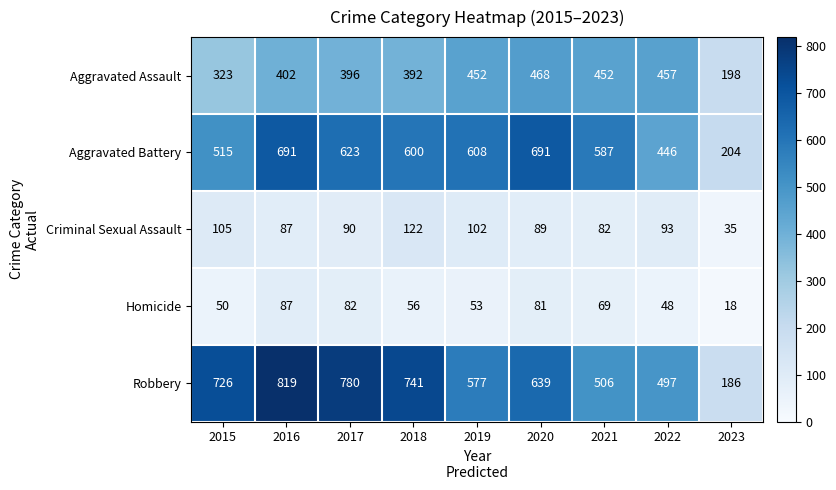

What is the difference between the maximum and minimum values in the Criminal Sexual Assault series?

87